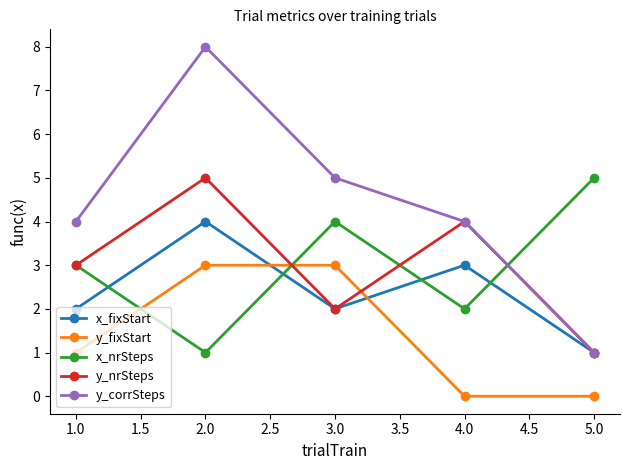

List the labels in order of y_nrSteps value, largest first.

2.0, 4.0, 1.0, 3.0, 5.0